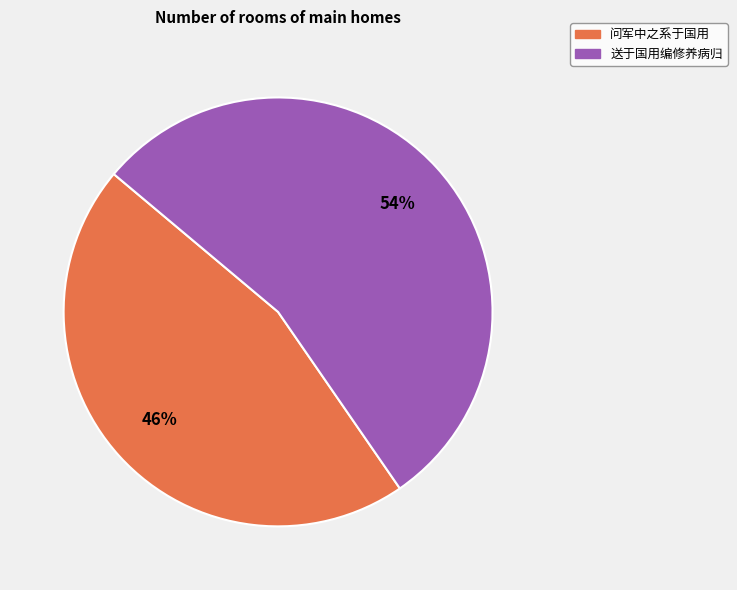

True or false: 送于国用编修养病归 accounts for 54% of the total.

True